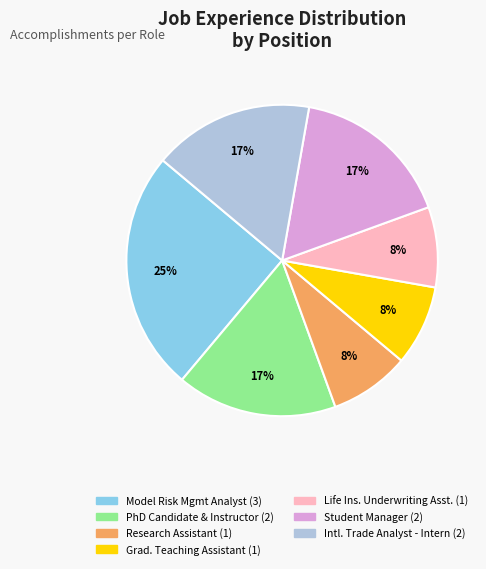

How many segments does this pie chart have?

7